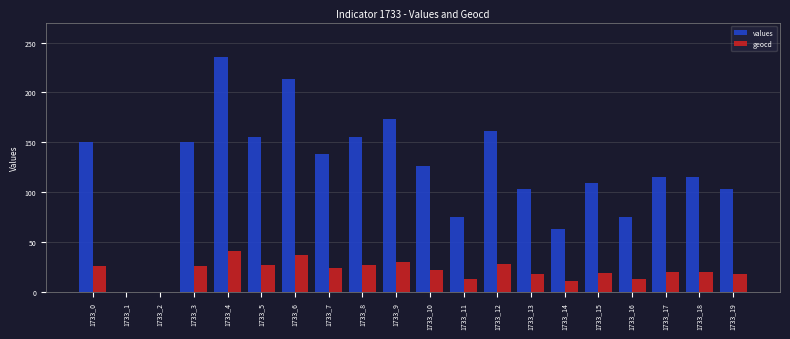

What is the sum of all values values?

2415